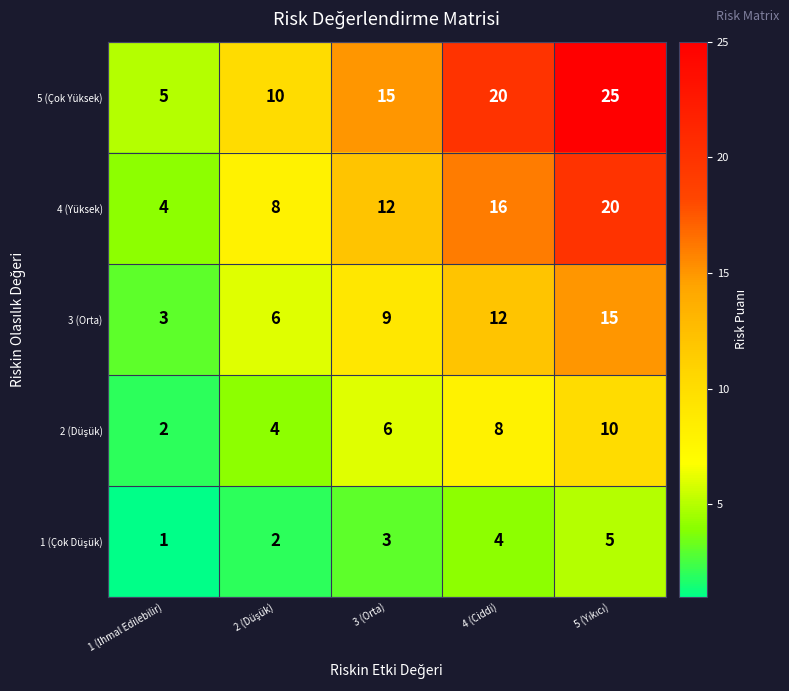

How many 4 (Yüksek) values are between 8 and 16?

3